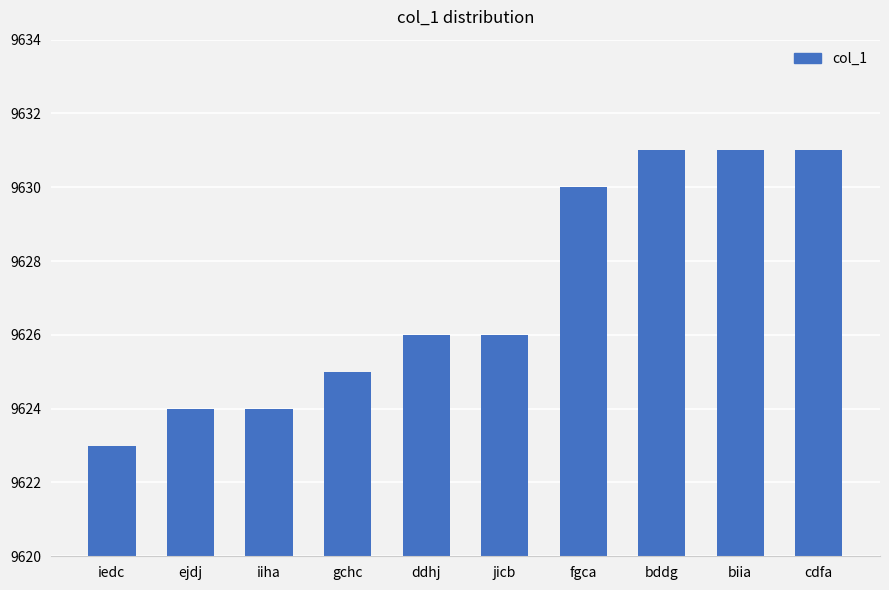

Count the values in the range 9624 to 9631.

9